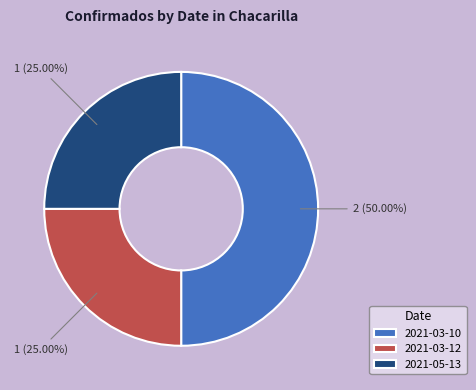

What percentage is the 2021-03-10 slice, to the nearest percent?

50%